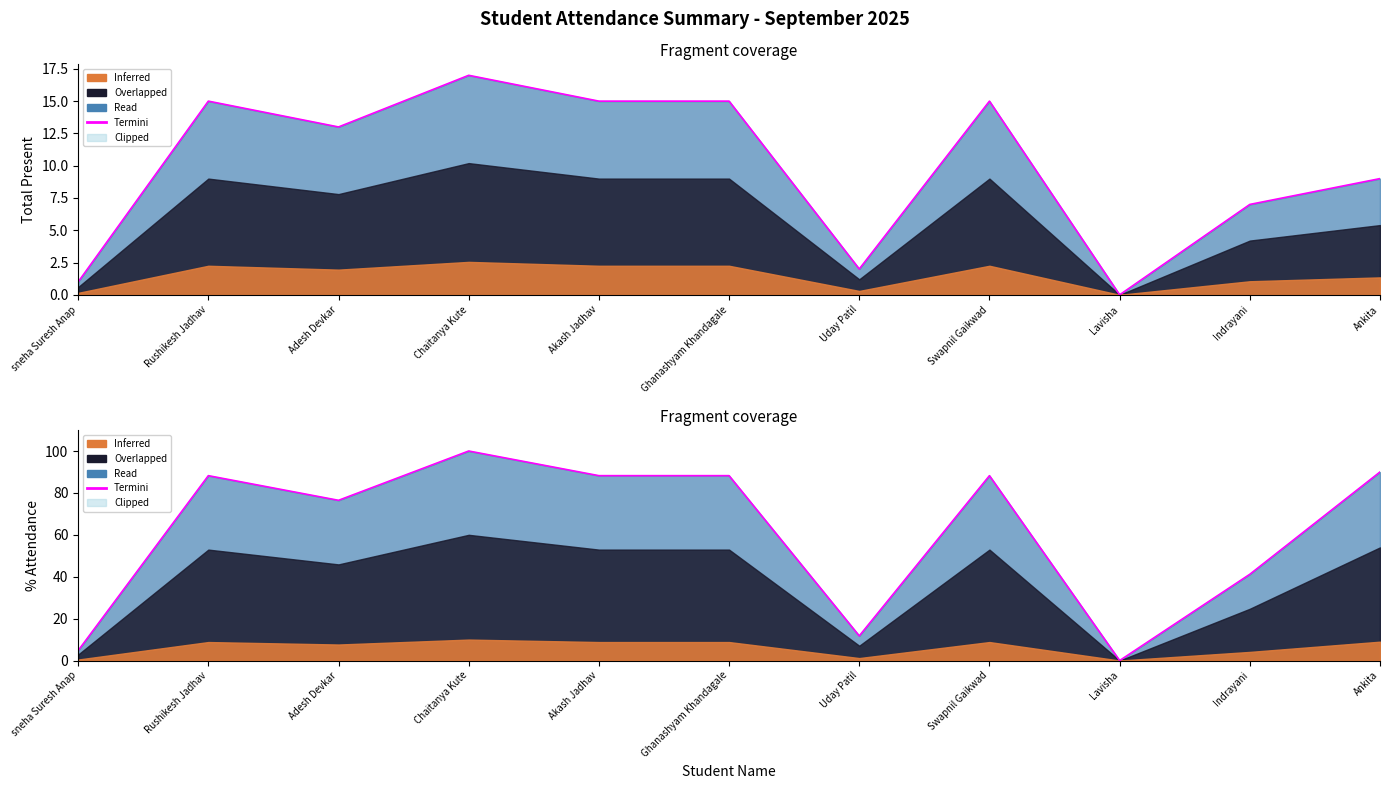

At which category does the data reach its first local valley?

Adesh Devkar